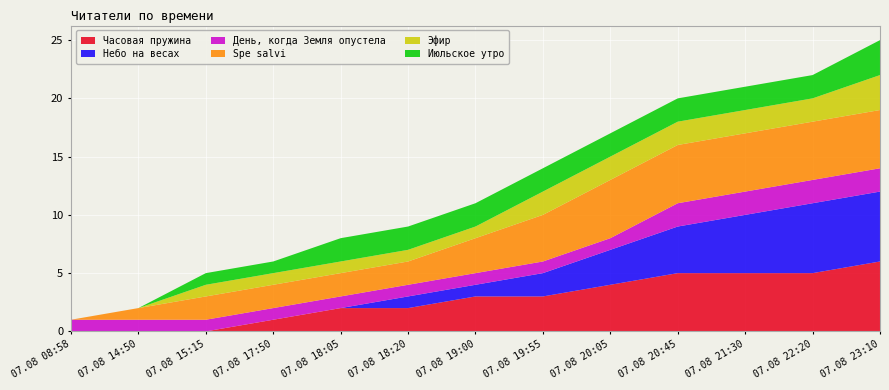

Reading left to right, transcribe all the data shown in this chart.

Часовая пружина: 07.08 08:58=0	07.08 14:50=0	07.08 15:15=0	07.08 17:50=1	07.08 18:05=2	07.08 18:20=2	07.08 19:00=3	07.08 19:55=3	07.08 20:05=4	07.08 20:45=5	07.08 21:30=5	07.08 22:20=5	07.08 23:10=6
Небо на весах: 07.08 08:58=0	07.08 14:50=0	07.08 15:15=0	07.08 17:50=0	07.08 18:05=0	07.08 18:20=1	07.08 19:00=1	07.08 19:55=2	07.08 20:05=3	07.08 20:45=4	07.08 21:30=5	07.08 22:20=6	07.08 23:10=6
День, когда Земля опустела: 07.08 08:58=1	07.08 14:50=1	07.08 15:15=1	07.08 17:50=1	07.08 18:05=1	07.08 18:20=1	07.08 19:00=1	07.08 19:55=1	07.08 20:05=1	07.08 20:45=2	07.08 21:30=2	07.08 22:20=2	07.08 23:10=2
Spe salvi: 07.08 08:58=0	07.08 14:50=1	07.08 15:15=2	07.08 17:50=2	07.08 18:05=2	07.08 18:20=2	07.08 19:00=3	07.08 19:55=4	07.08 20:05=5	07.08 20:45=5	07.08 21:30=5	07.08 22:20=5	07.08 23:10=5
Эфир: 07.08 08:58=0	07.08 14:50=0	07.08 15:15=1	07.08 17:50=1	07.08 18:05=1	07.08 18:20=1	07.08 19:00=1	07.08 19:55=2	07.08 20:05=2	07.08 20:45=2	07.08 21:30=2	07.08 22:20=2	07.08 23:10=3
Июльское утро: 07.08 08:58=0	07.08 14:50=0	07.08 15:15=1	07.08 17:50=1	07.08 18:05=2	07.08 18:20=2	07.08 19:00=2	07.08 19:55=2	07.08 20:05=2	07.08 20:45=2	07.08 21:30=2	07.08 22:20=2	07.08 23:10=3